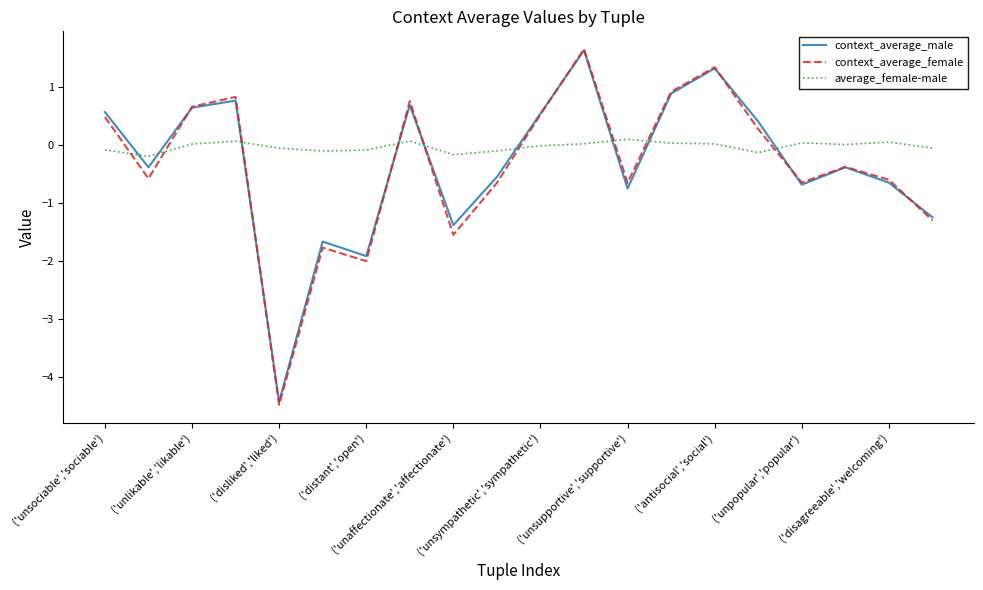

What are all the series names shown in the legend?

context_average_male, context_average_female, average_female-male